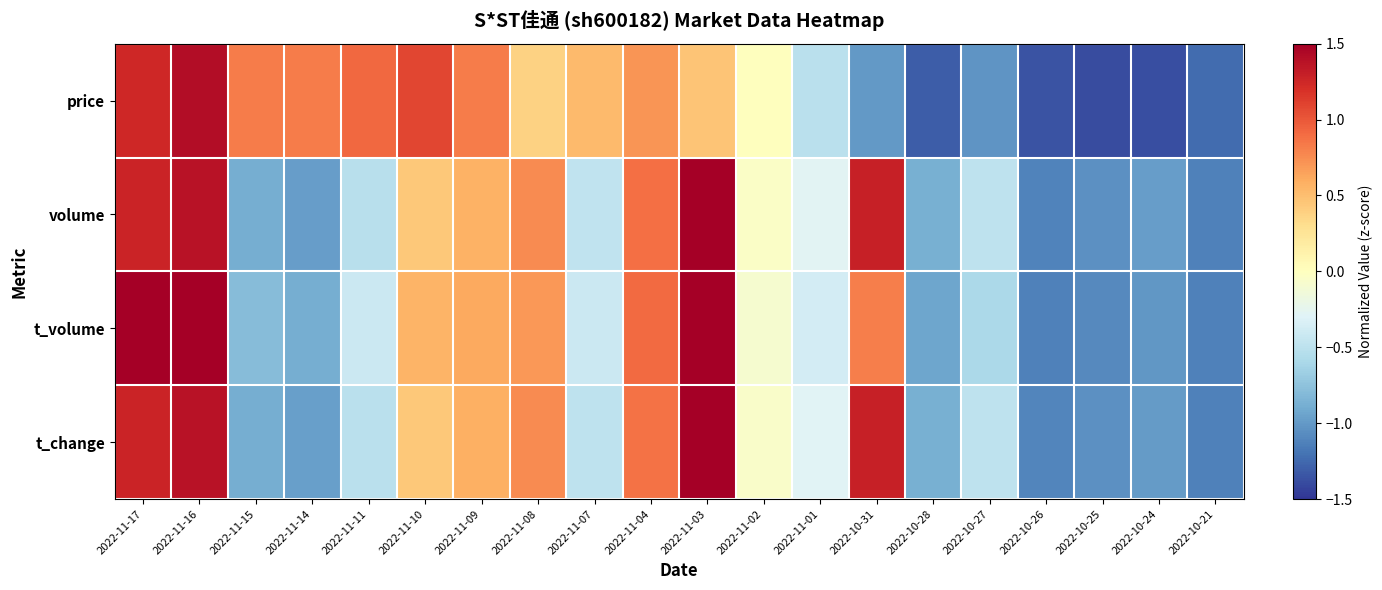

List the series in order of their peak value, highest first.

volume, t_change, t_volume, price